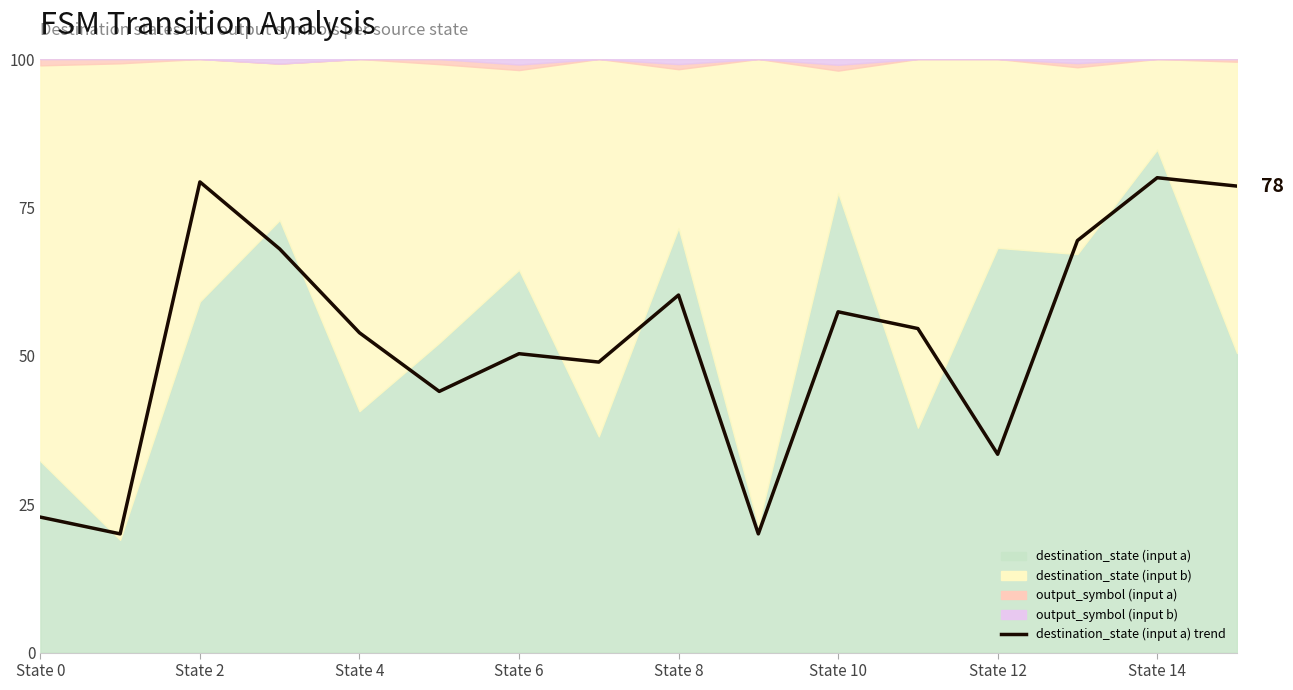

What is the minimum value shown in the chart?

20.0